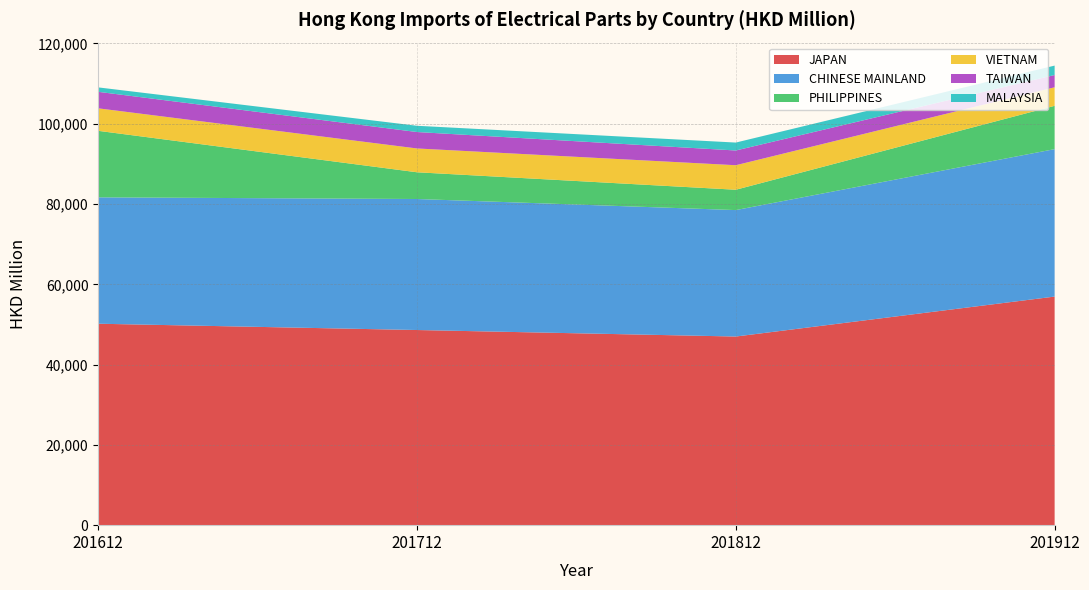

Reading right to left, what are all the values shown in this chart?

JAPAN: 56942.3	46989.7	48611.0	50179.7
CHINESE MAINLAND: 36727.0	31498.0	32634.8	31483.4
PHILIPPINES: 10788.1	5067.7	6659.9	16567.0
VIETNAM: 4616.2	6105.7	5930.7	5604.5
TAIWAN: 3058.2	3670.4	4095.0	4110.2
MALAYSIA: 2345.8	1975.4	1557.1	1104.9